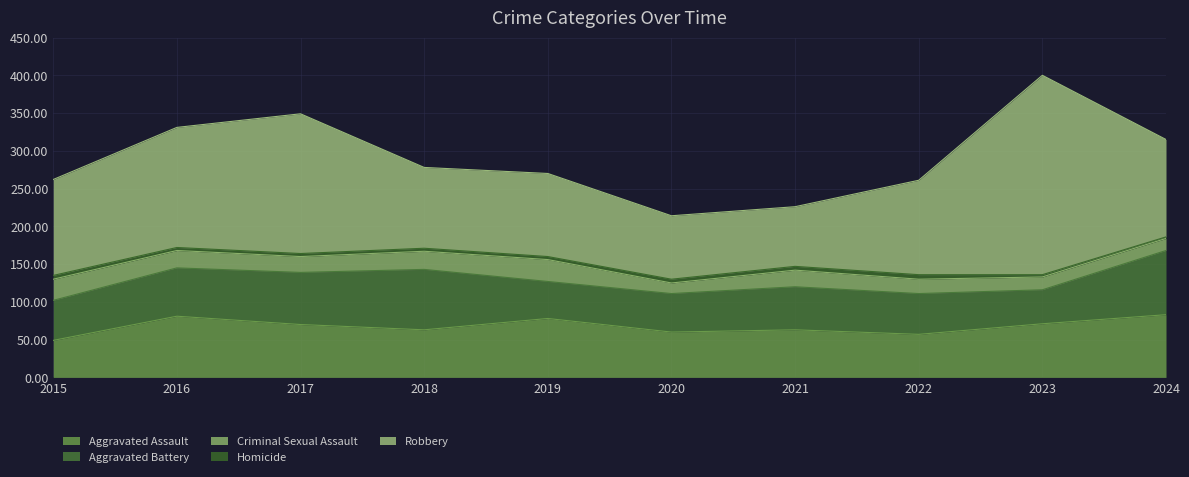

True or false: Homicide and Robbery cross at least once.

False